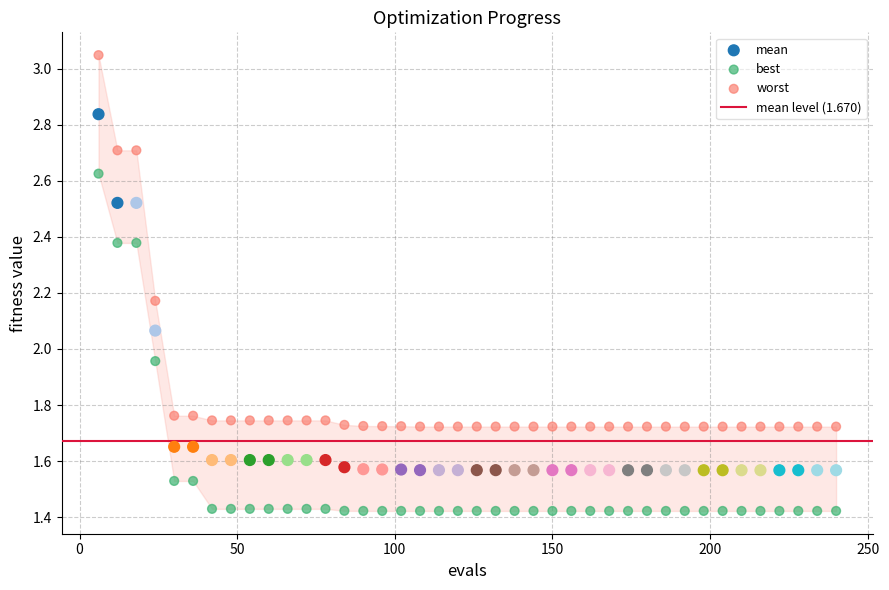

Which series contains the highest Y value?

worst